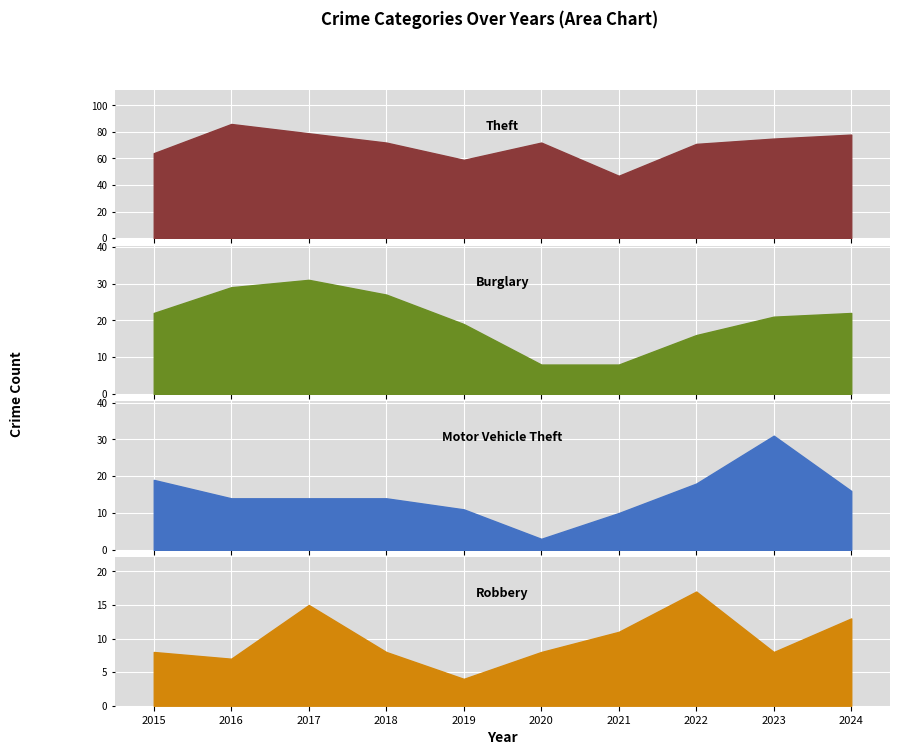

Reading right to left, extract all data points from this chart.

Theft: 2024=78	2023=75	2022=71	2021=47	2020=72	2019=59	2018=72	2017=79	2016=86	2015=64
Burglary: 2024=22	2023=21	2022=16	2021=8	2020=8	2019=19	2018=27	2017=31	2016=29	2015=22
Motor Vehicle Theft: 2024=16	2023=31	2022=18	2021=10	2020=3	2019=11	2018=14	2017=14	2016=14	2015=19
Robbery: 2024=13	2023=8	2022=17	2021=11	2020=8	2019=4	2018=8	2017=15	2016=7	2015=8